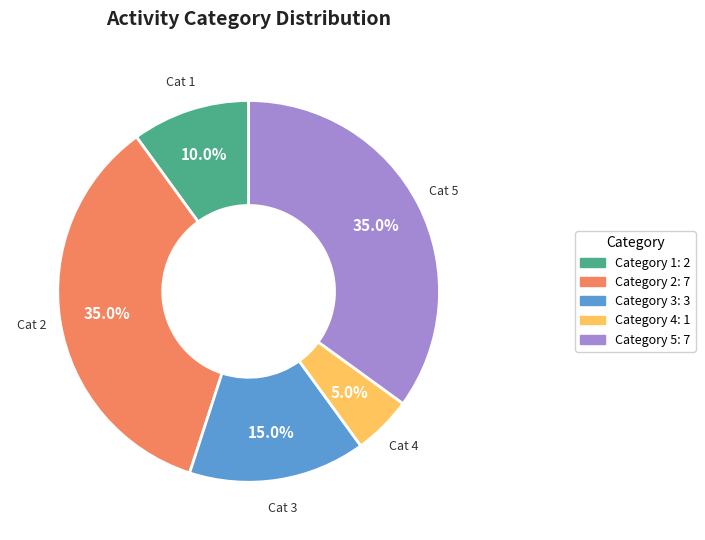

Is there a majority slice in this chart?

No